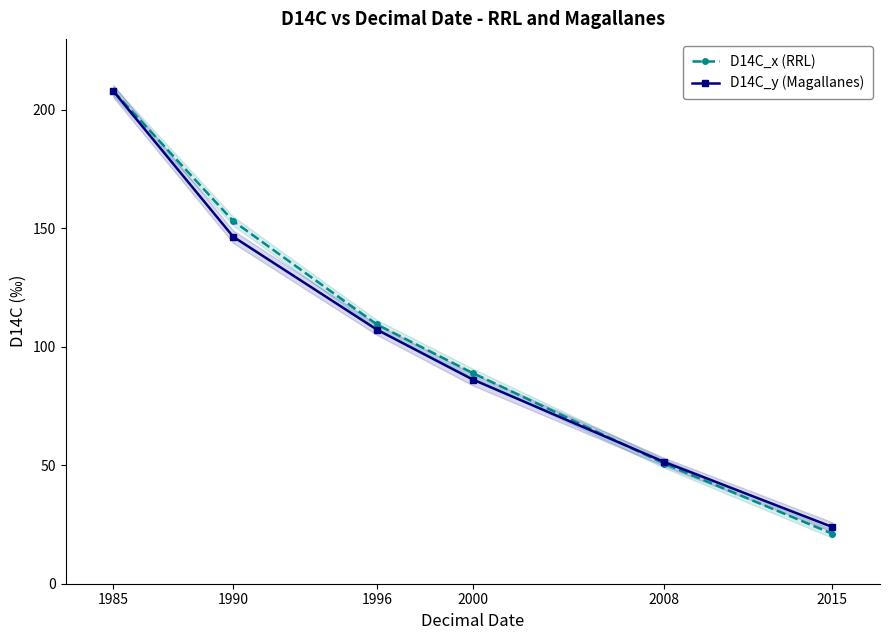

What is the value of the D14C_x (RRL) point at the 5th from the left?

50.7